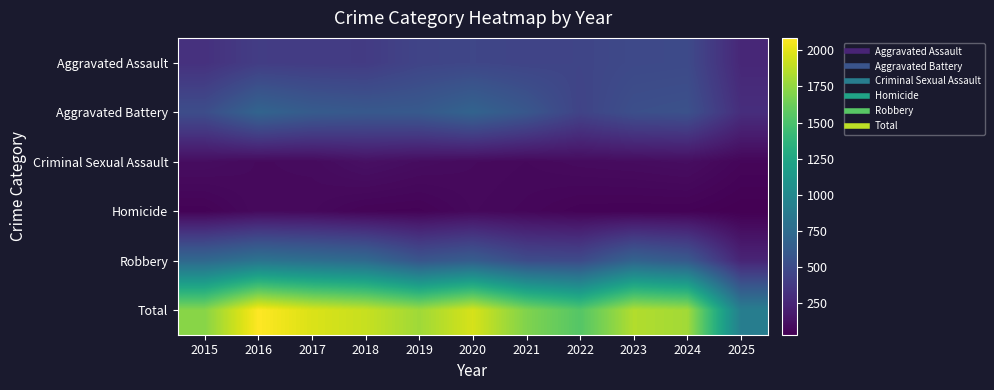

At which category is the sum across all series the highest?

2016